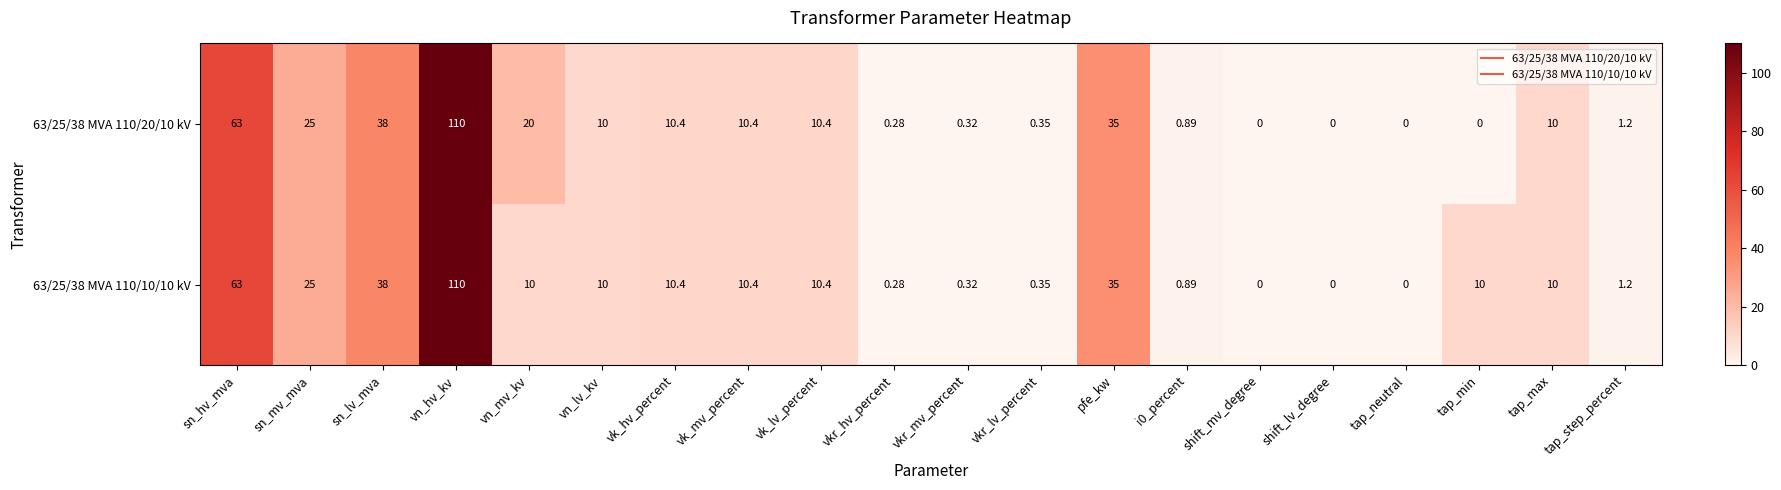

Where does the 63/25/38 MVA 110/10/10 kV series first go above 10?

sn_hv_mva